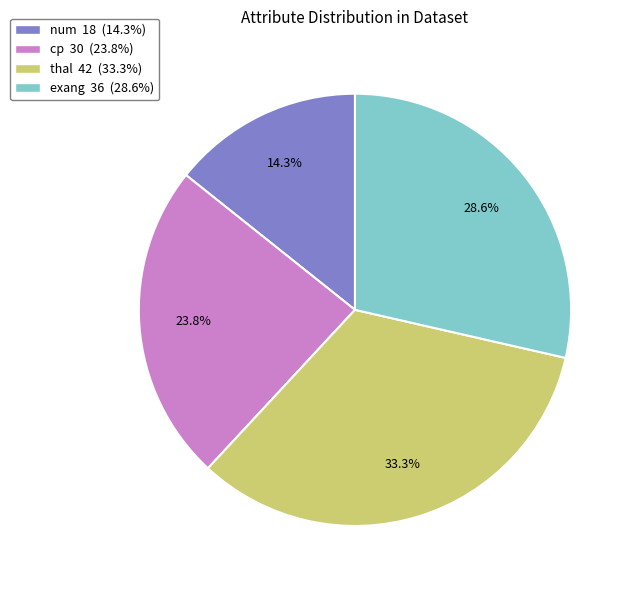

To the nearest percent, what portion does thal represent?

33%